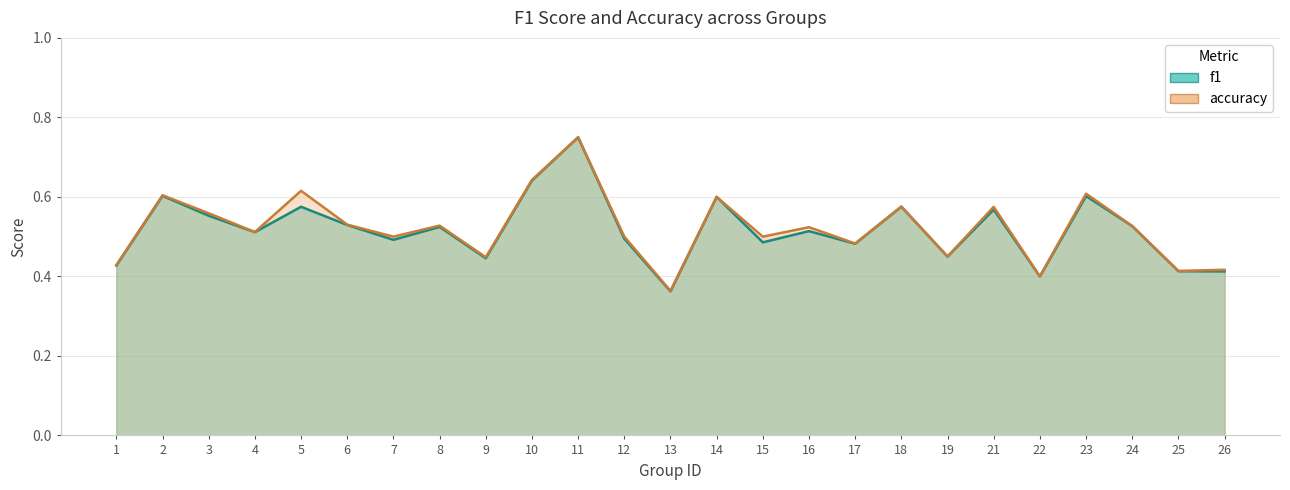

Which has a higher value, 26 or 19?

19